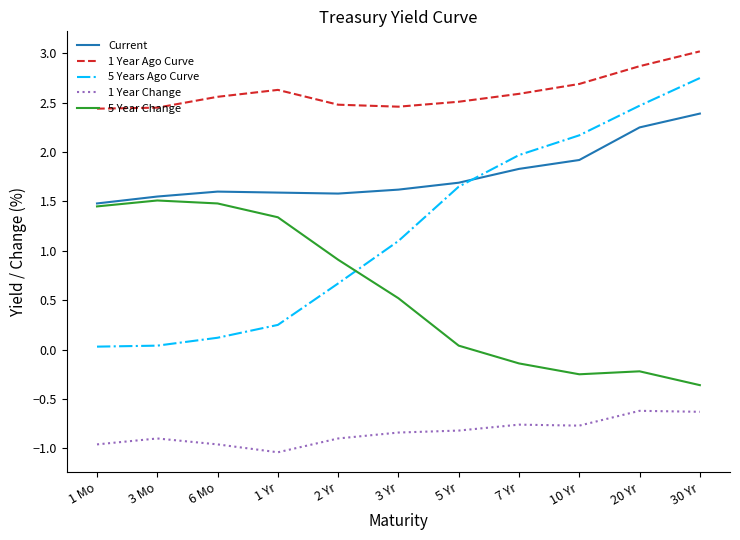

Is the value of 5 Years Ago Curve at 3 Yr greater than the value of 5 Year Change at 2 Yr?

Yes